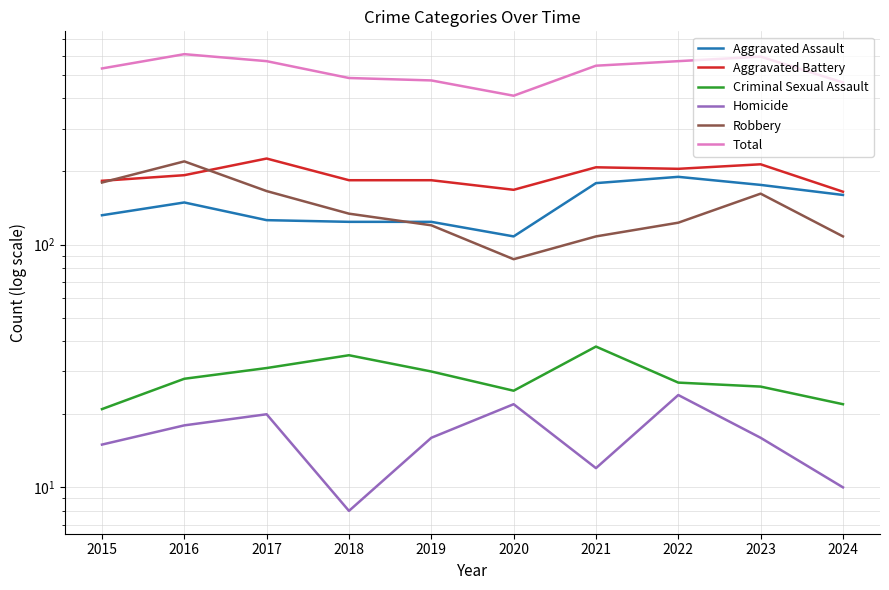

True or false: Criminal Sexual Assault has more than 2 interior local peaks.

False